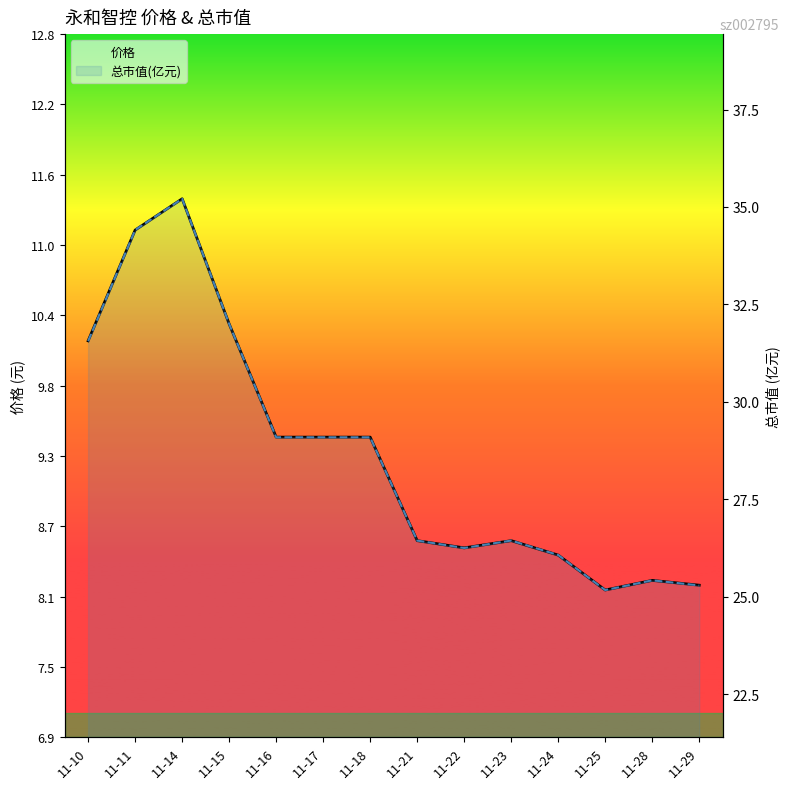

At which category is the sum across all series the highest?

11-14